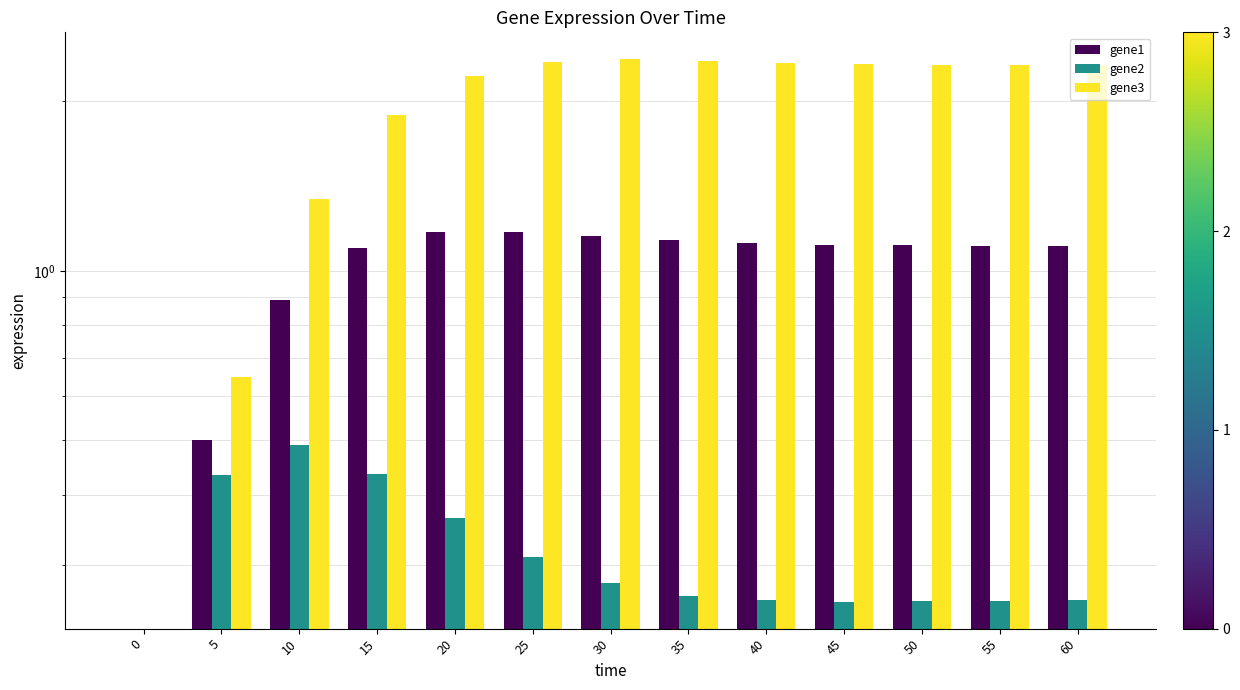

What is the difference between the maximum and second lowest values in the gene2 series?

0.2